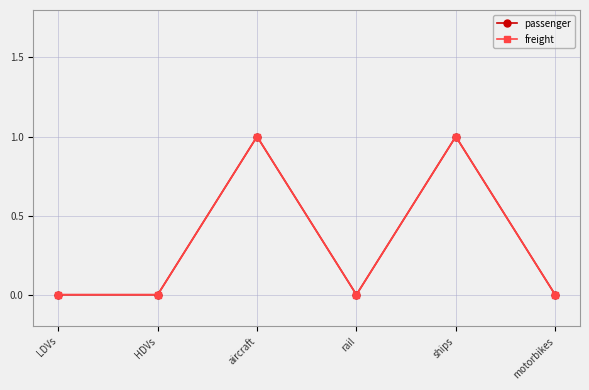

Does the chart have visible grid lines?

Yes